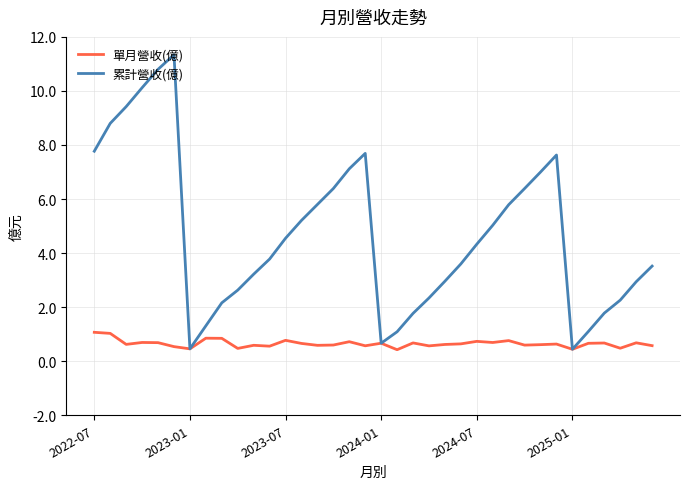

Which series has the largest range (max minus min)?

累計營收(億)